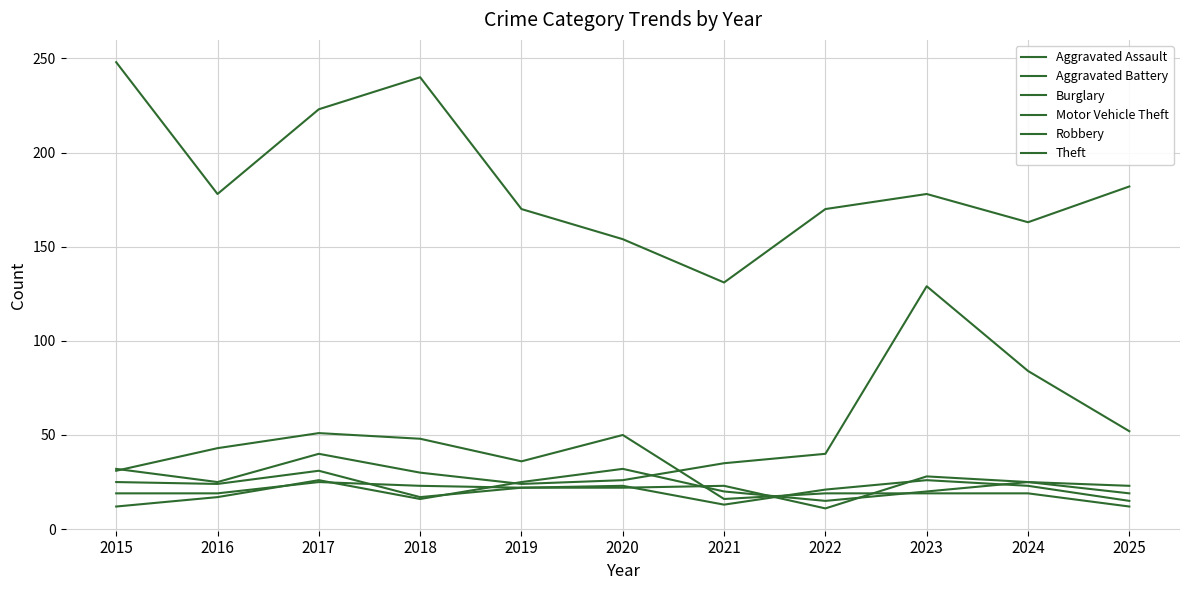

What is the value of the Aggravated Assault point at the 6th from the left?

22